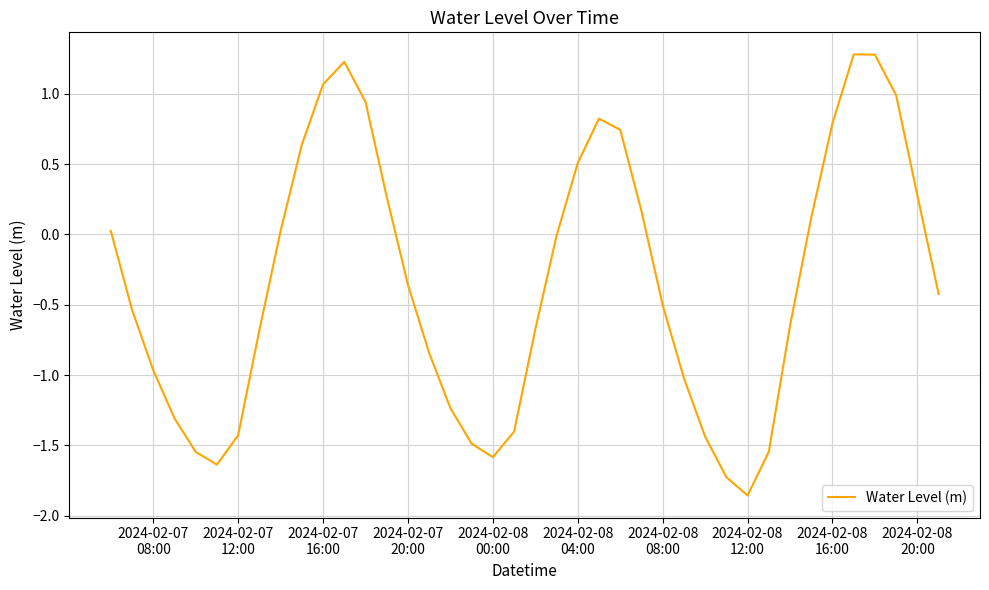

True or false: the data has more than 2 interior local peaks.

True